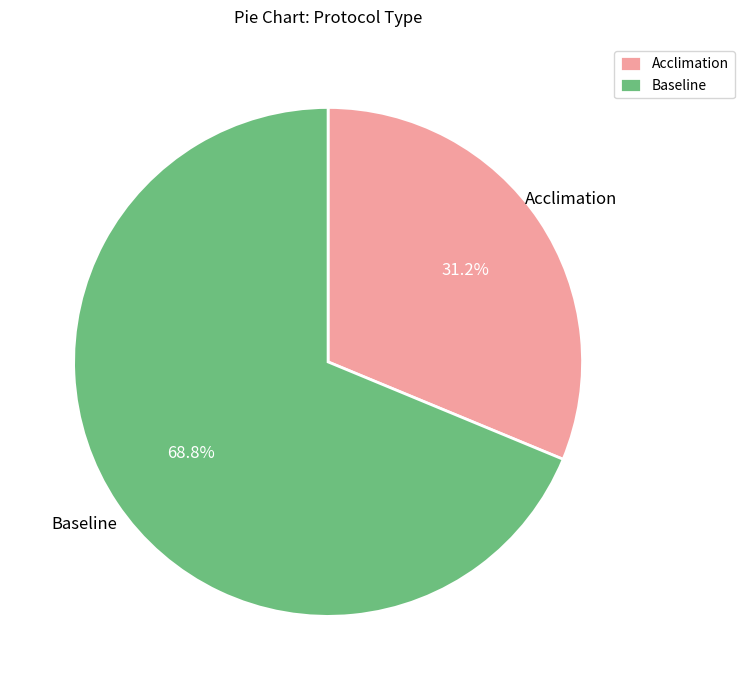

What is the largest slice in the pie chart?

Baseline